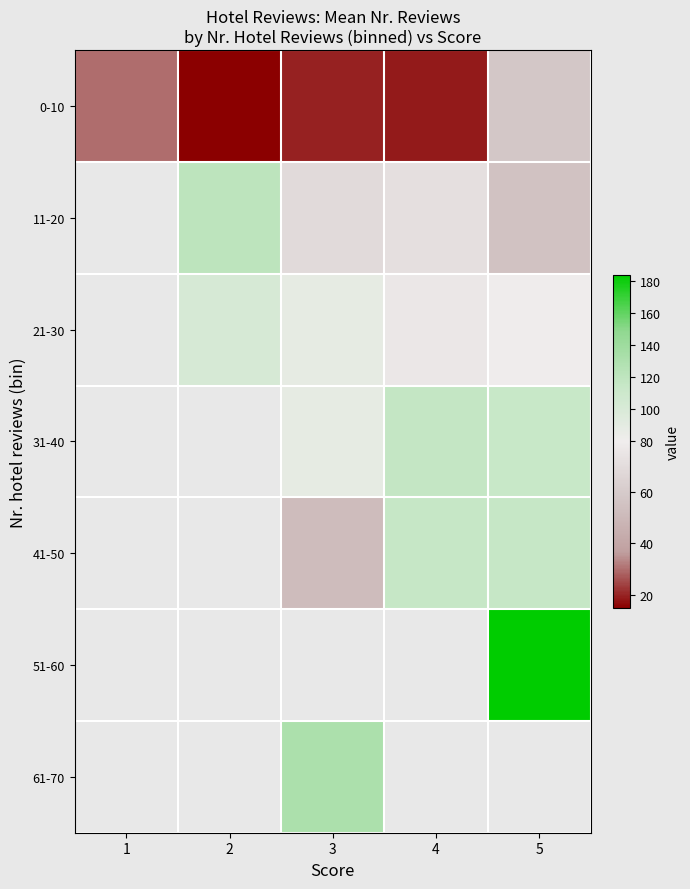

Between 3 and 4, which series saw the biggest shift?

41-50